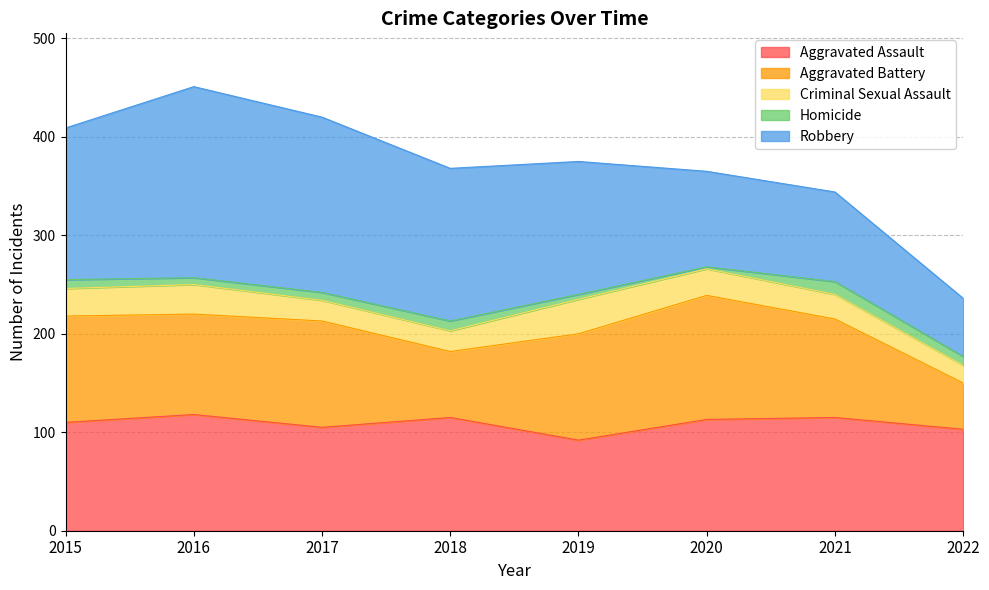

At which category is the sum across all series the highest?

2016